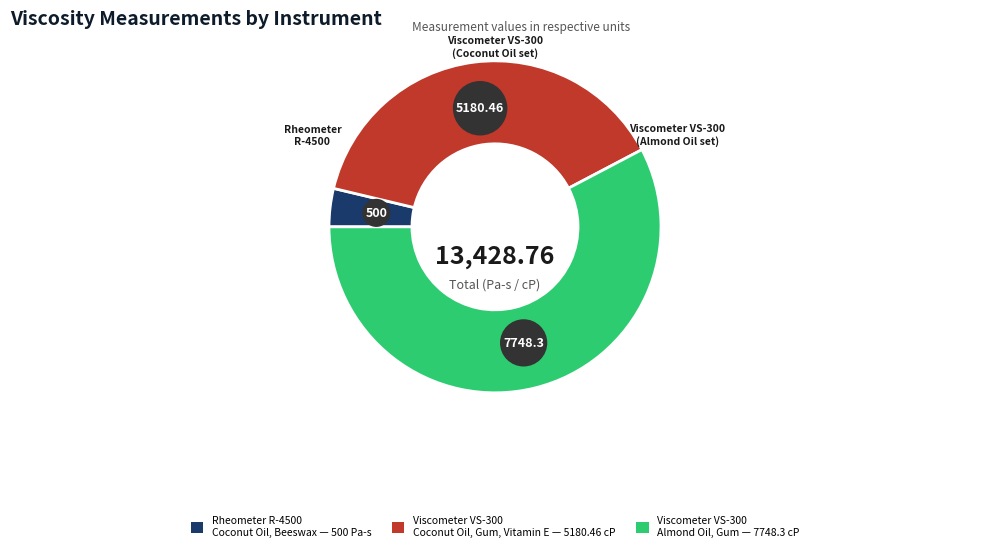

How many slices are in this pie chart?

3